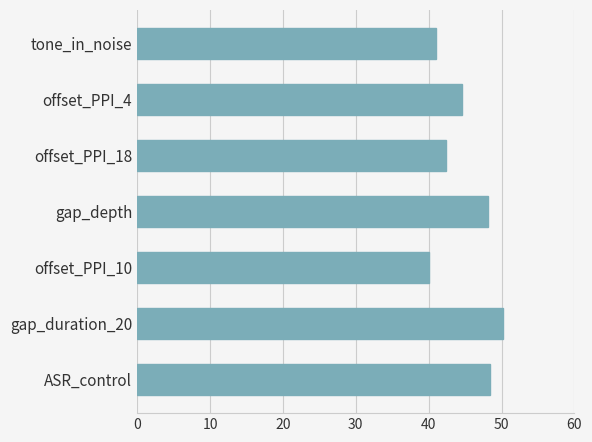

What value does the data have at gap_depth?

48.2